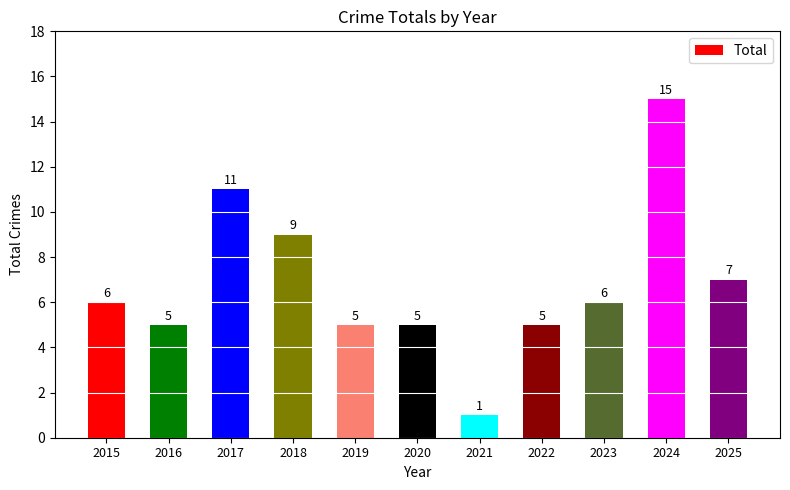

How many values are below 6?

5